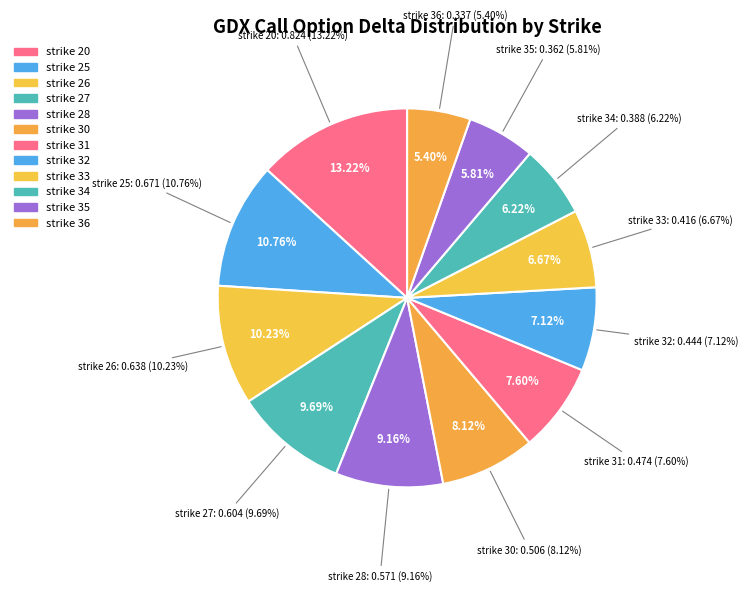

What percentage is NOT represented by strike 33?

93.3%